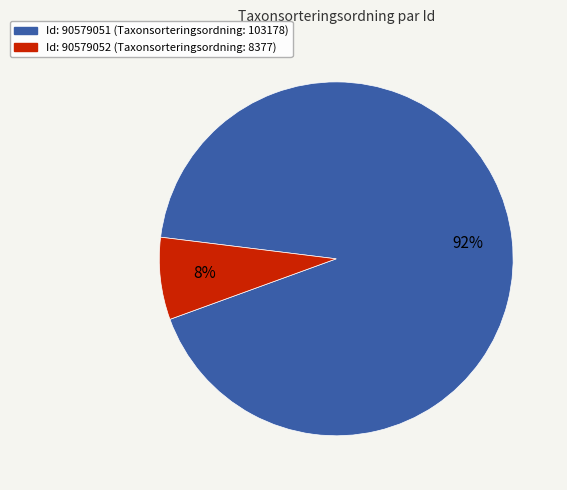

To the nearest percent, what is the average slice percentage?

50%